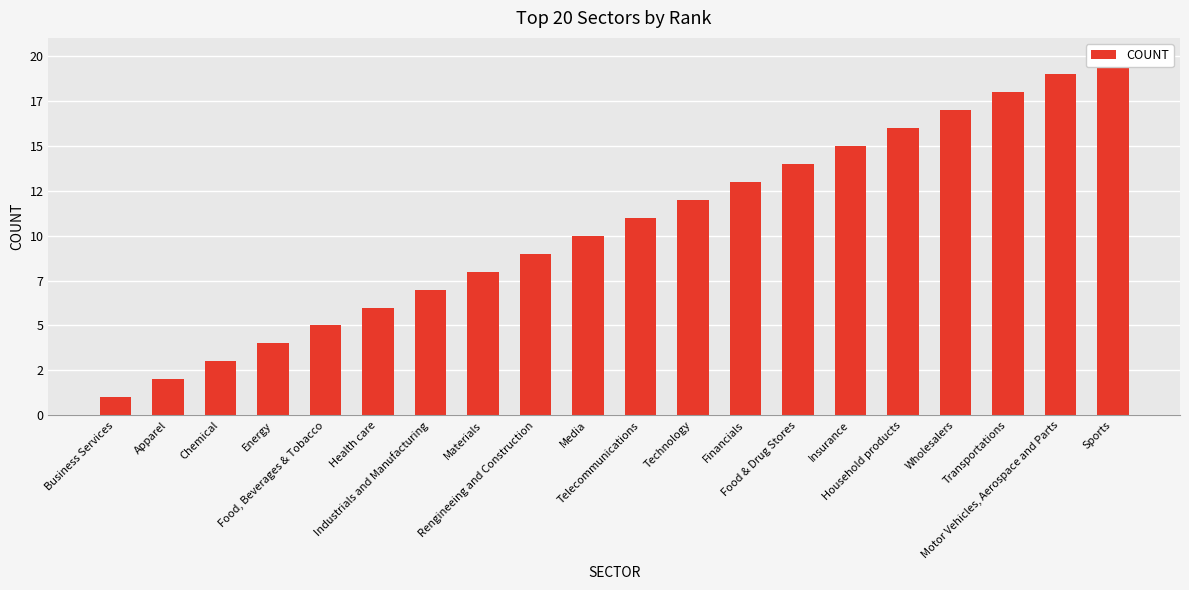

How many data points does each series have?

20